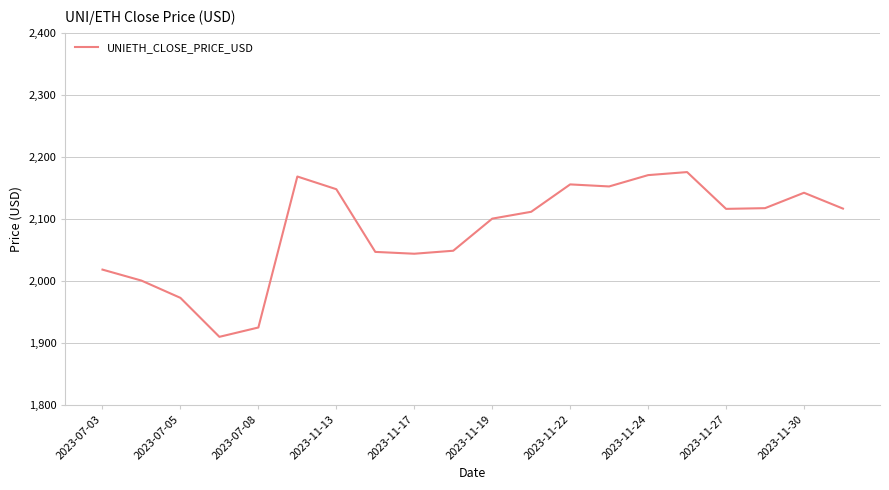

What is the smallest value displayed?

1909.7